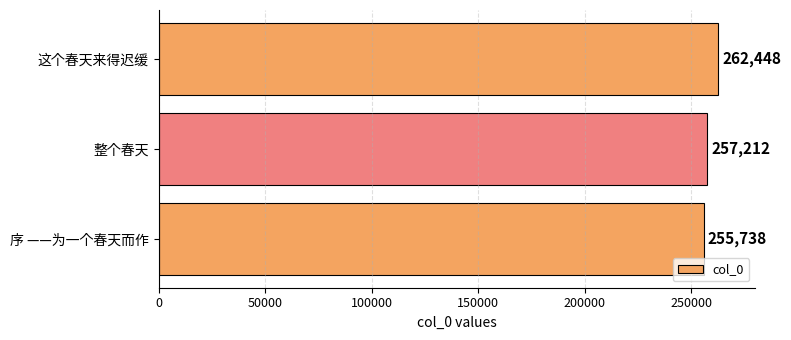

What is the difference between the maximum and second lowest values?

5236